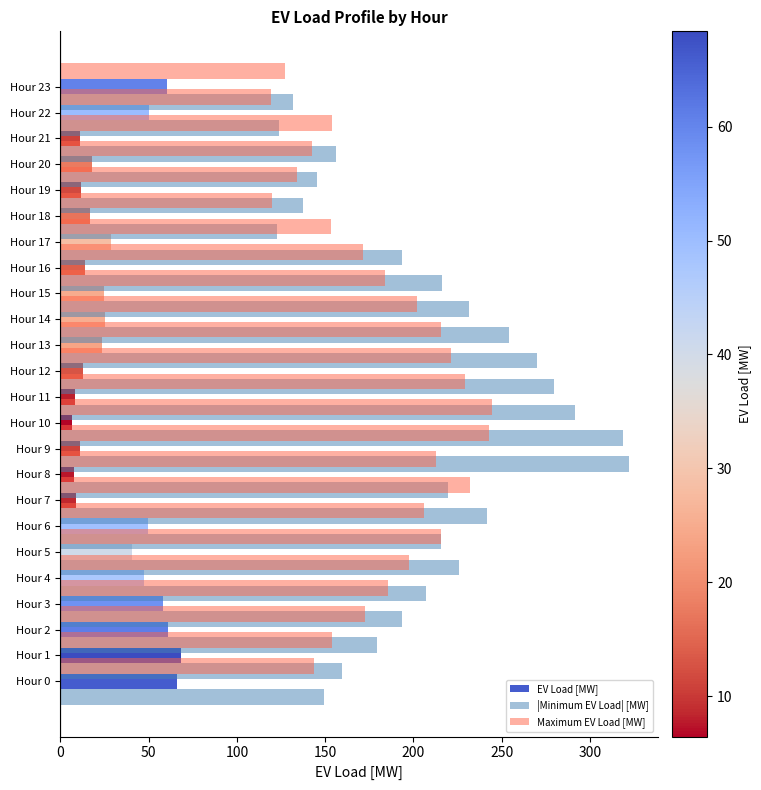

What is the total value across all series at 19?

283.5